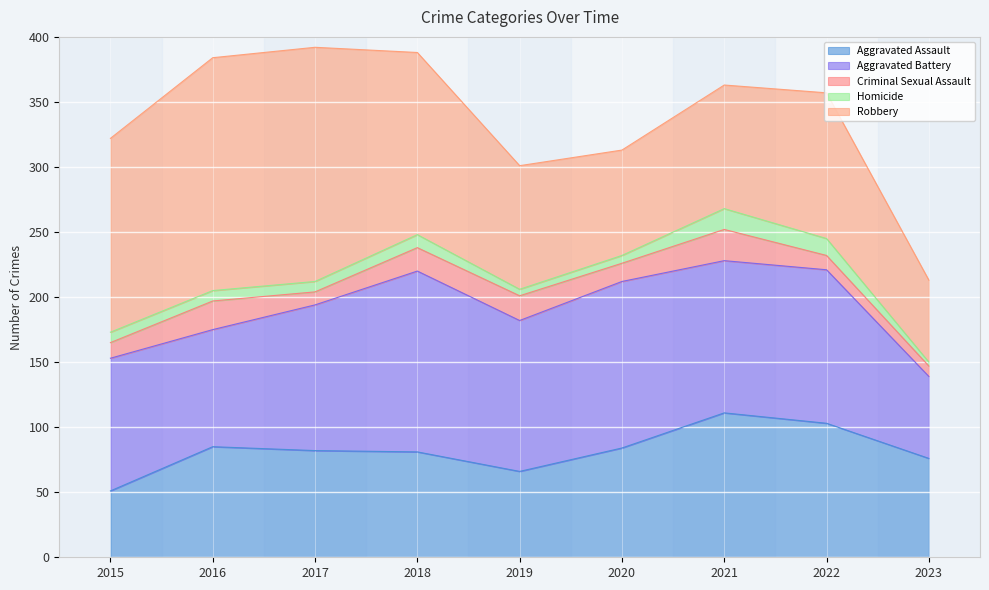

Reading right to left, what are all the values shown in this chart?

Aggravated Assault: 76	103	111	84	66	81	82	85	51
Aggravated Battery: 63	118	117	128	116	139	112	90	102
Criminal Sexual Assault: 8	11	24	14	19	18	10	22	12
Homicide: 3	13	16	6	5	10	8	8	8
Robbery: 63	112	95	81	95	140	180	179	149